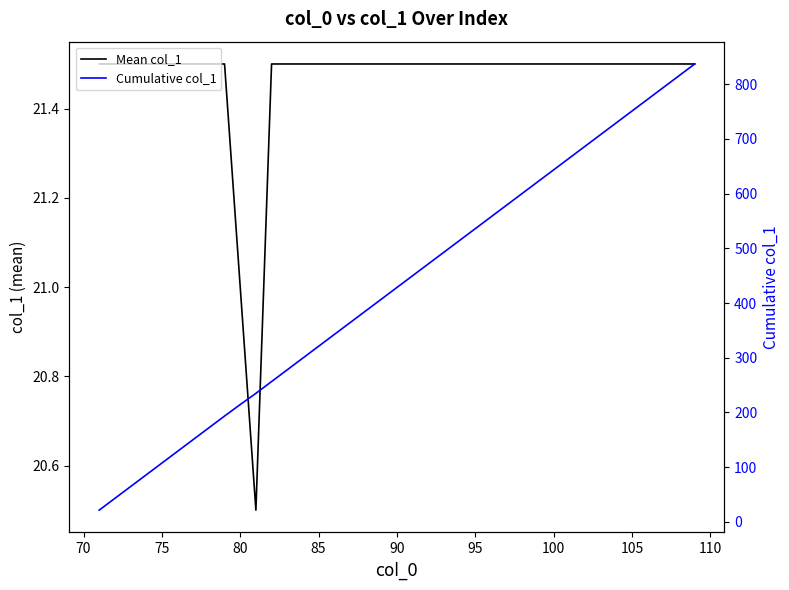

True or false: Mean col_1 has a value of 6.9 at 26.

False